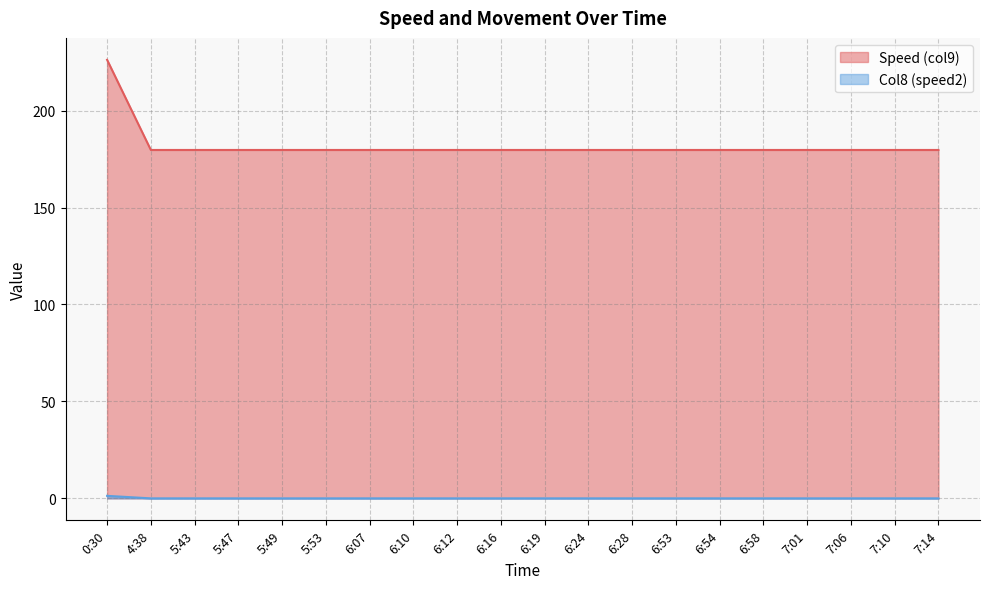

How many distinct data groups are displayed?

2